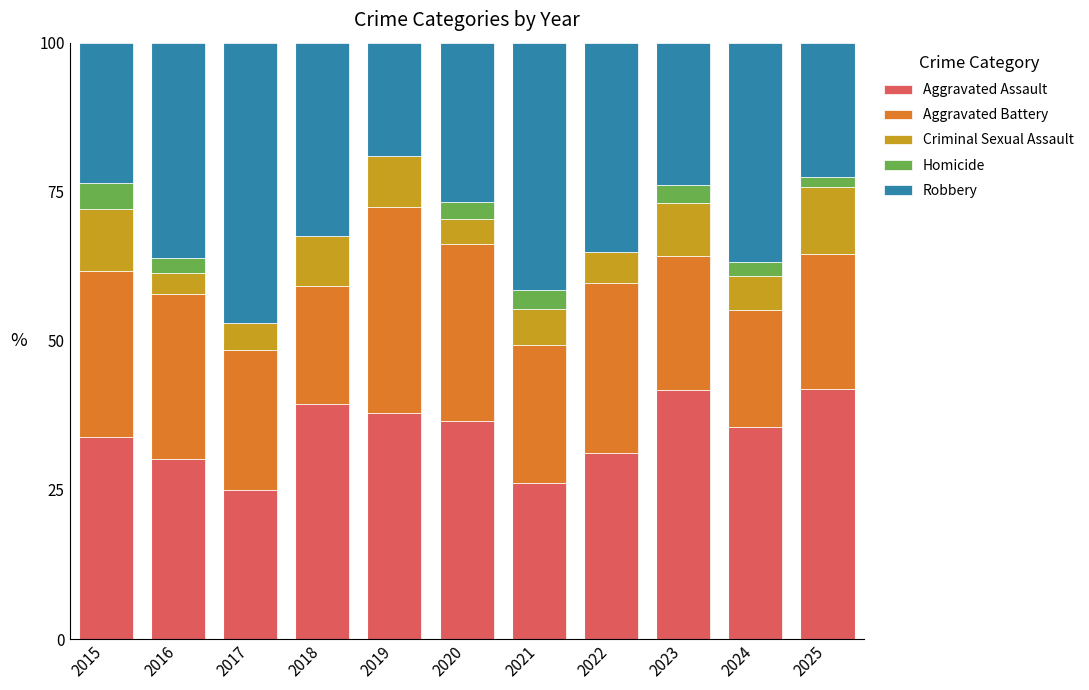

What is the highest value of the Aggravated Assault series?

41.9